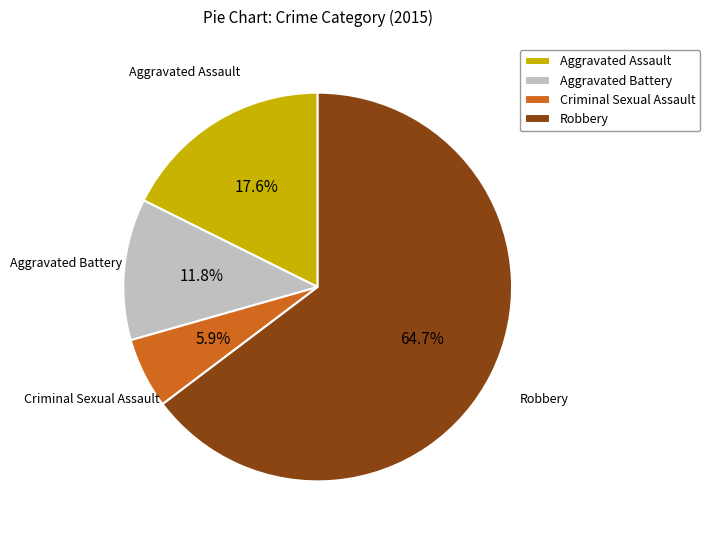

Rank the categories by value from highest to lowest.

Robbery, Aggravated Assault, Aggravated Battery, Criminal Sexual Assault